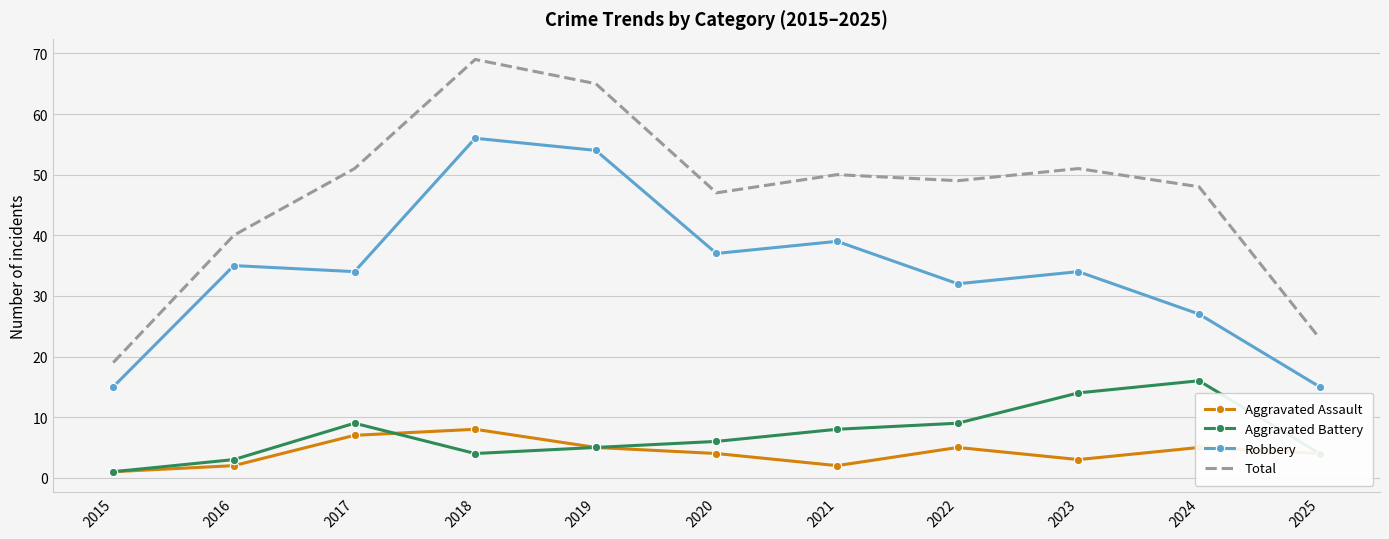

What is the spread (max minus min) of values at 2019?

60